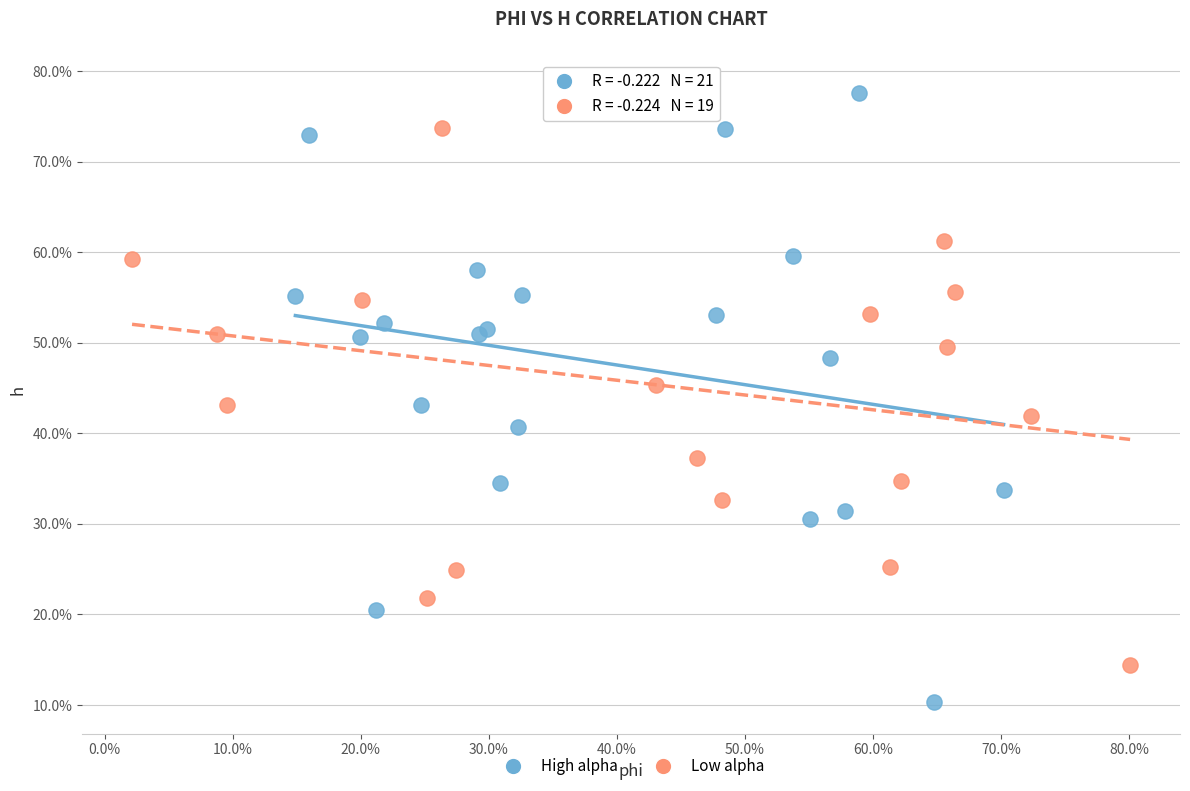

What are all the series names shown in the legend?

High alpha, Low alpha